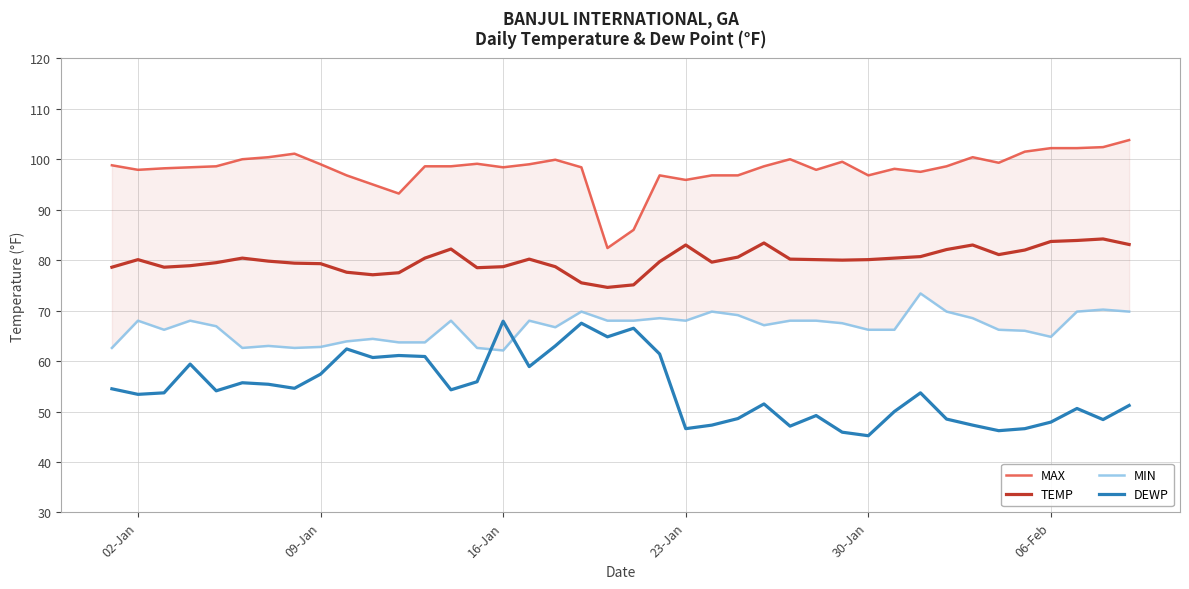

True or false: DEWP and TEMP cross at least once.

False